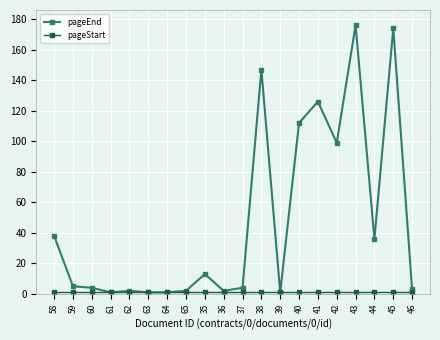

Which label corresponds to the largest value in the chart?

43